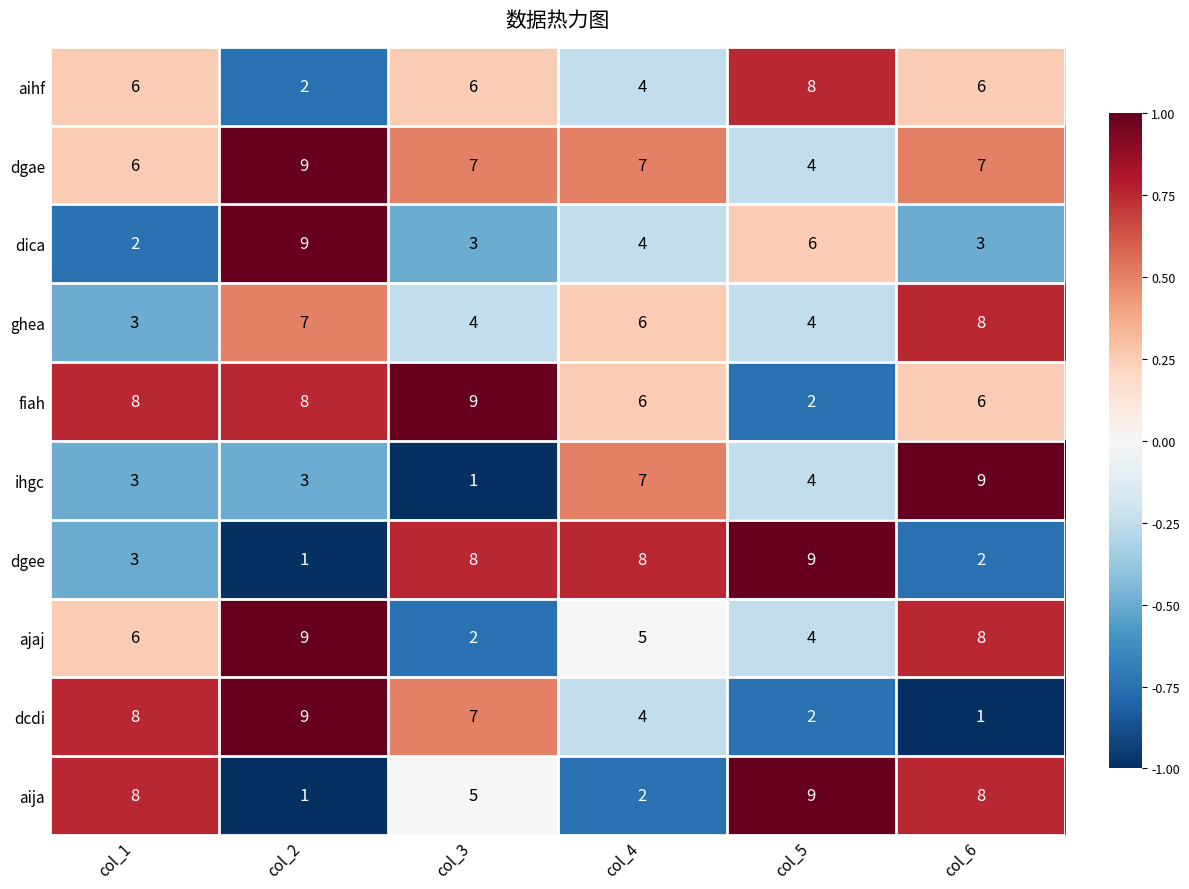

The value of fiah at col_3 is 9. True or false?

True